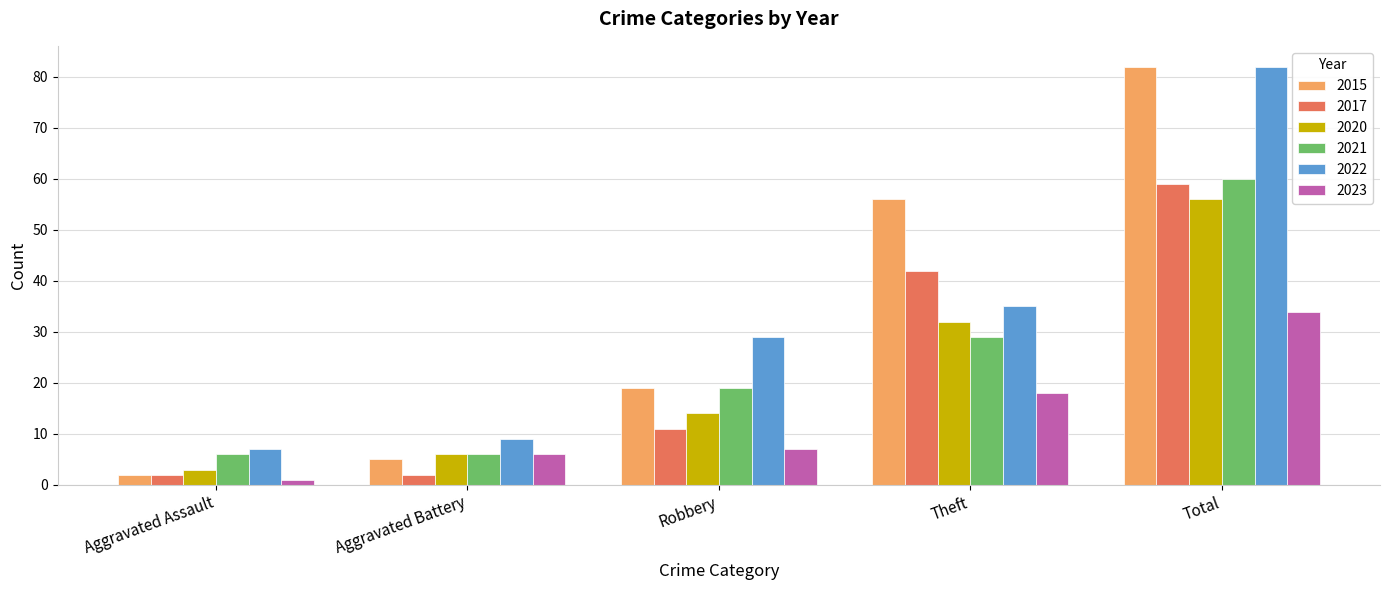

Reading left to right, extract all data points from this chart.

2015: Aggravated Assault=2	Aggravated Battery=5	Robbery=19	Theft=56	Total=82
2017: Aggravated Assault=2	Aggravated Battery=2	Robbery=11	Theft=42	Total=59
2020: Aggravated Assault=3	Aggravated Battery=6	Robbery=14	Theft=32	Total=56
2021: Aggravated Assault=6	Aggravated Battery=6	Robbery=19	Theft=29	Total=60
2022: Aggravated Assault=7	Aggravated Battery=9	Robbery=29	Theft=35	Total=82
2023: Aggravated Assault=1	Aggravated Battery=6	Robbery=7	Theft=18	Total=34